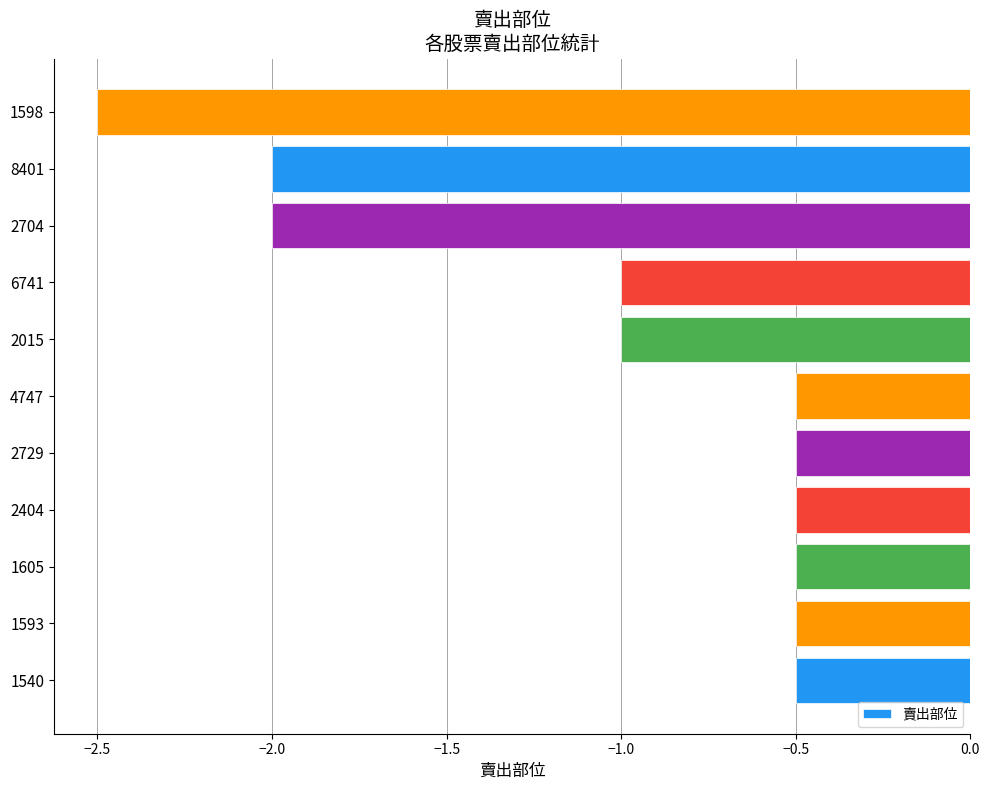

What is the difference between the maximum and minimum values?

2.0